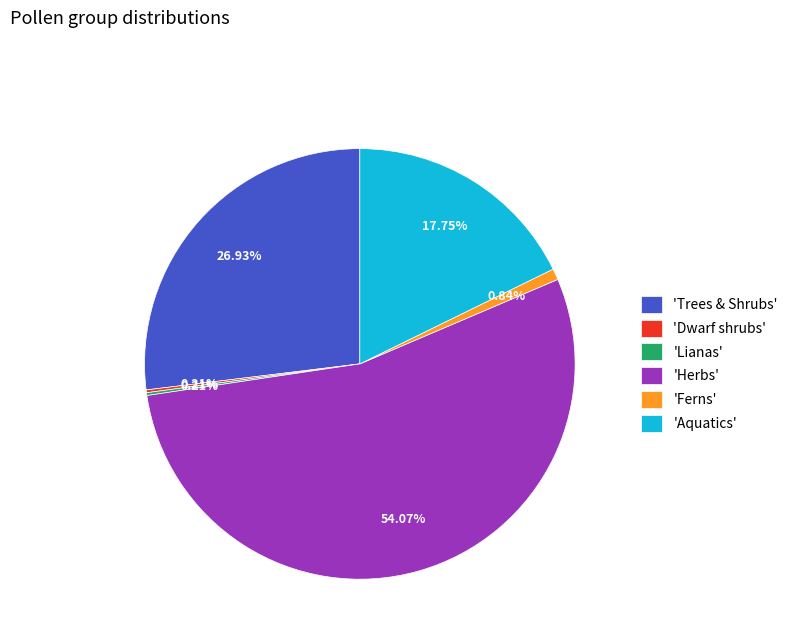

Which category has the biggest portion of the pie?

'Herbs'